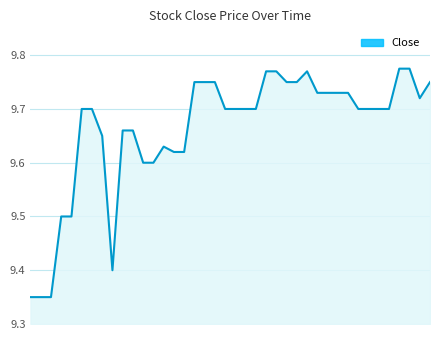

Does the chart display data point markers on the line(s)?

No